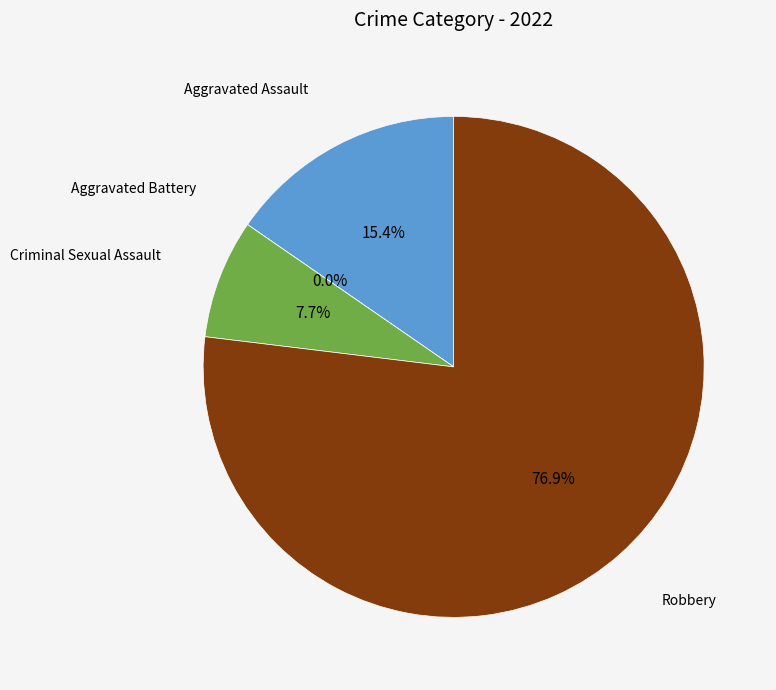

To the nearest percent, what is the combined percentage of Criminal Sexual Assault and Aggravated Assault?

23%